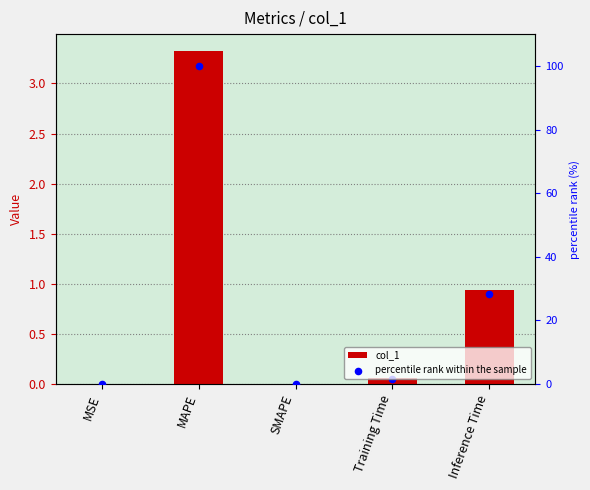

Is the value of percentile rank within the sample at Inference Time greater than the value of col_1 at MAPE?

Yes